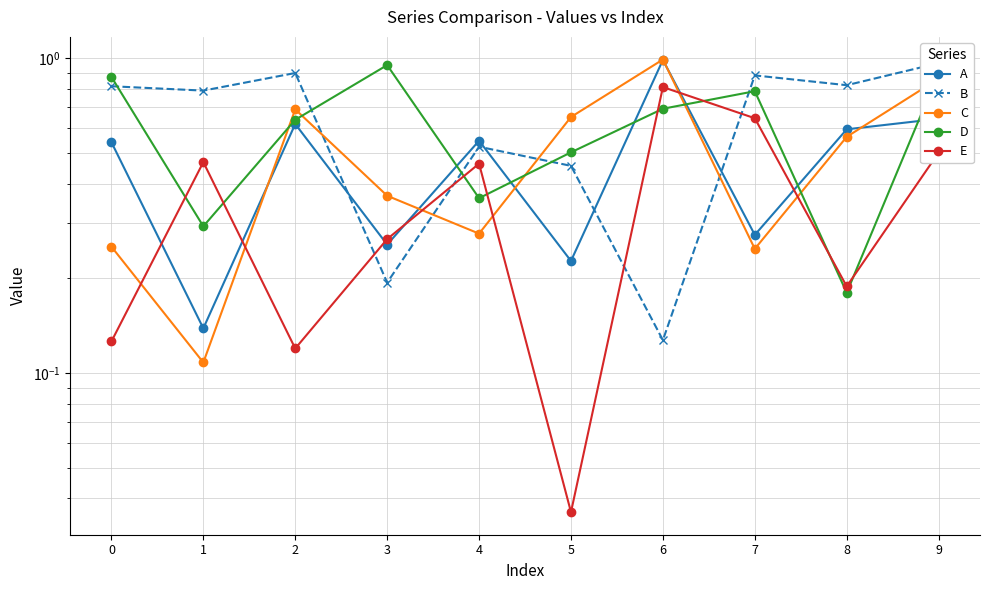

Where is A nearest to the value 0?

1